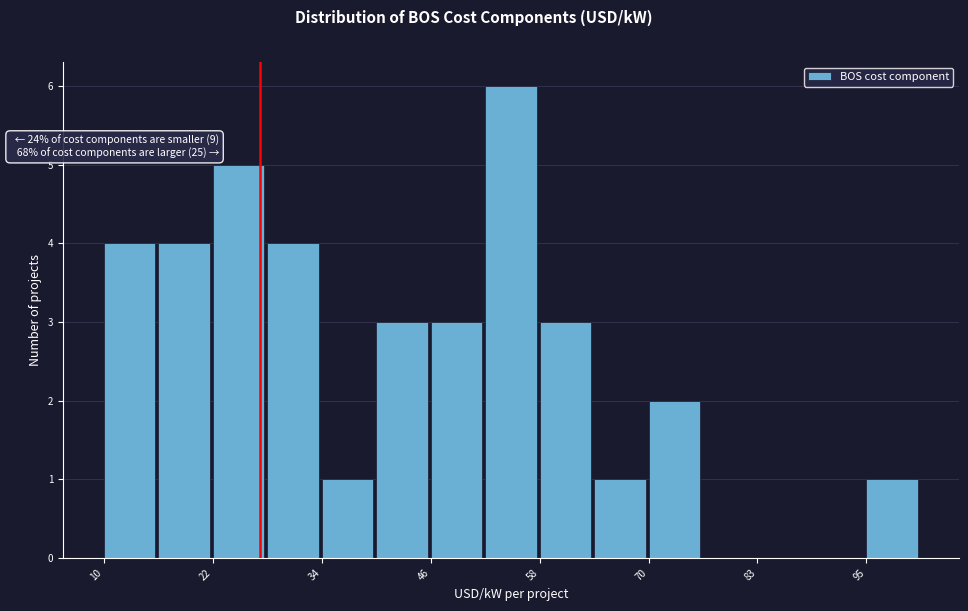

Around what value on the x-axis is the tallest bar? Give the approximate position of its centre, as read against the axis.

56